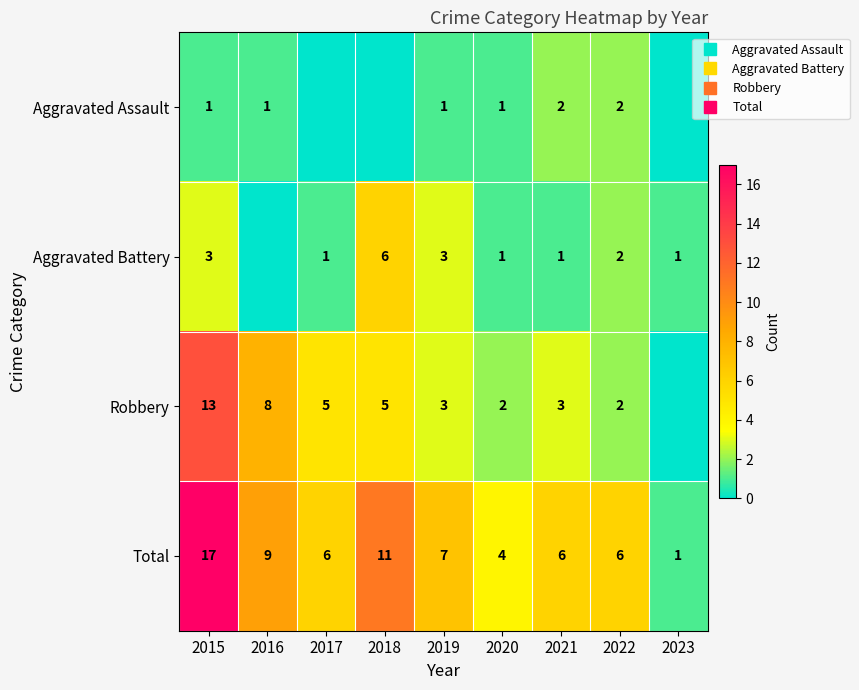

At which label does Aggravated Assault first exceed 1?

2021